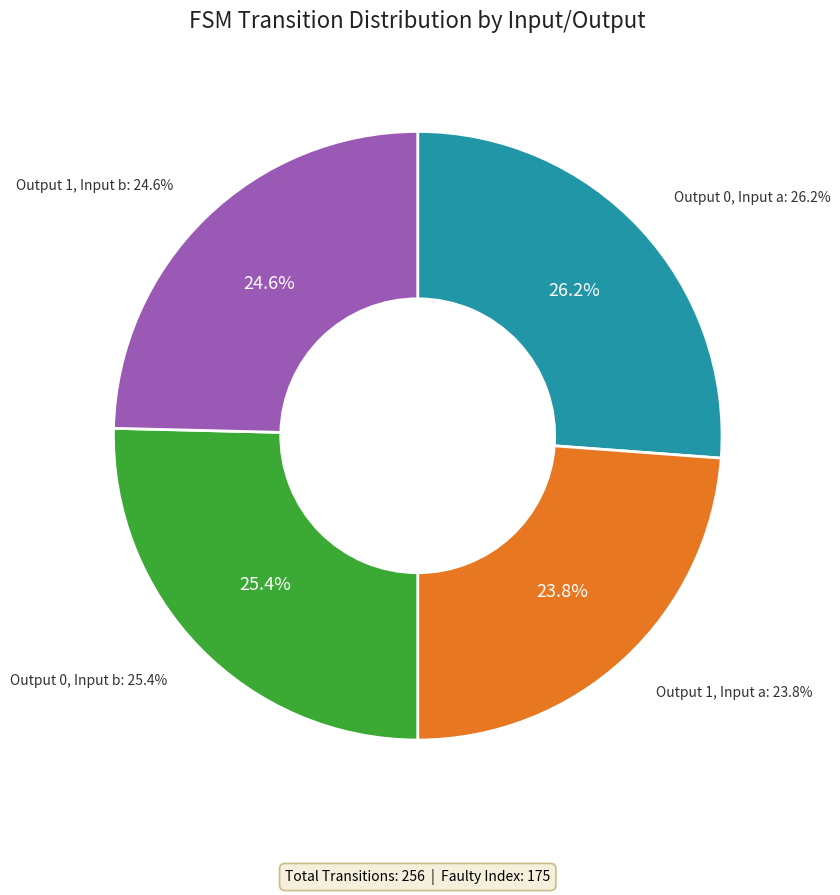

How much of the chart is everything except output_symbol=1 (input=a)?

76.2%